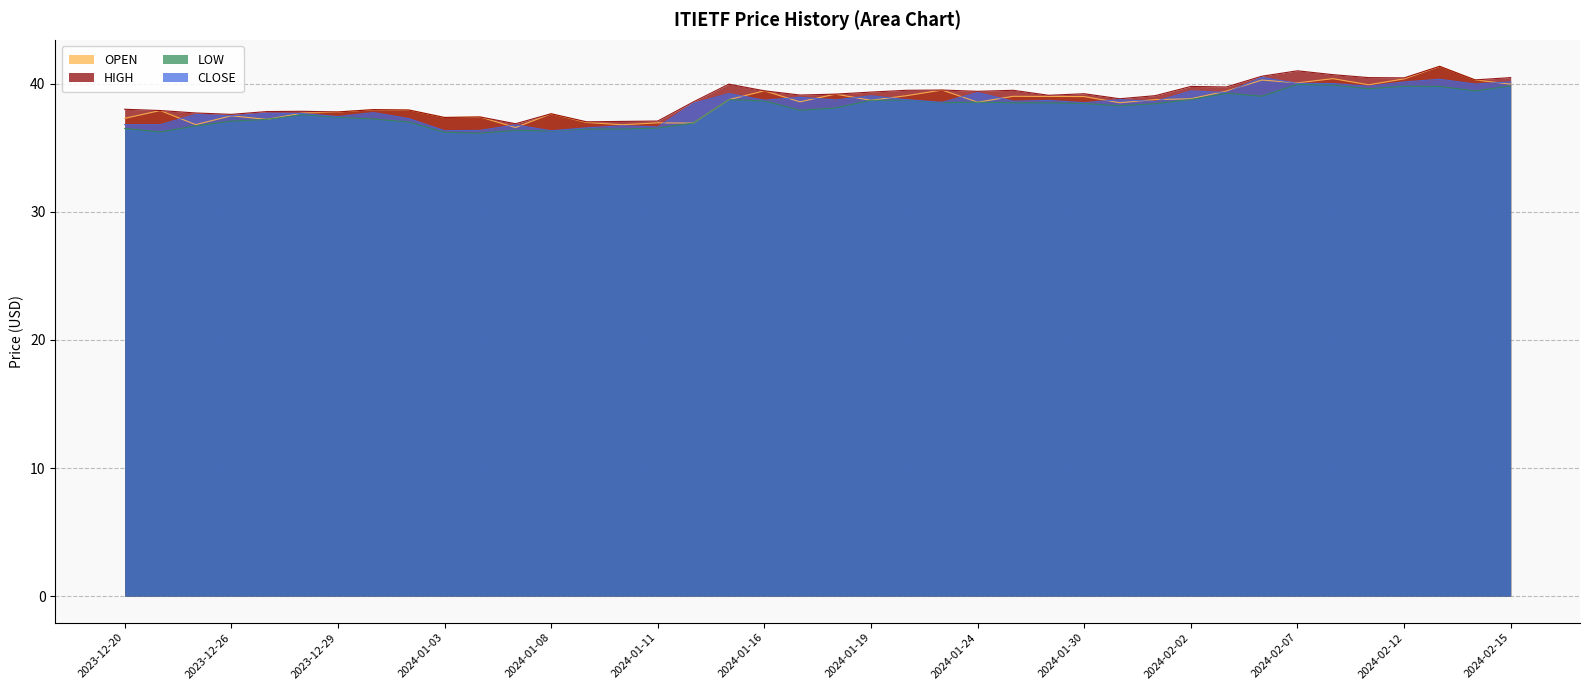

What is the difference between the maximum and second lowest values in the OPEN series?

4.6